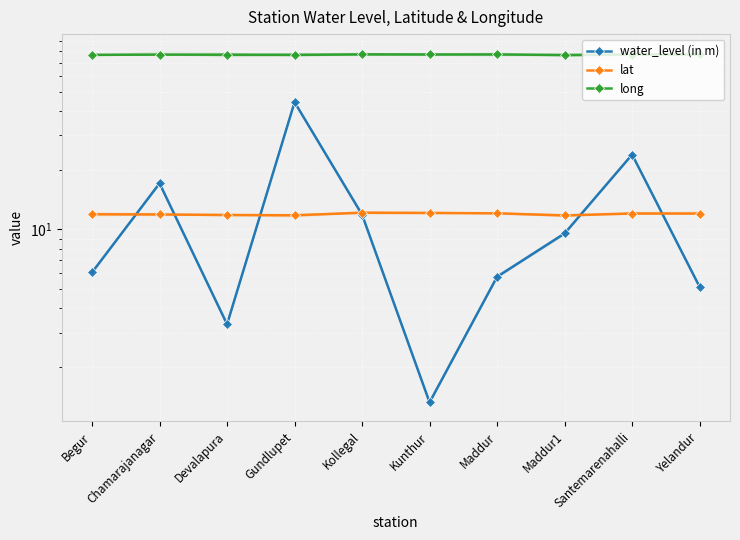

Which series changed the most between Kollegal and Maddur?

water_level (in m)